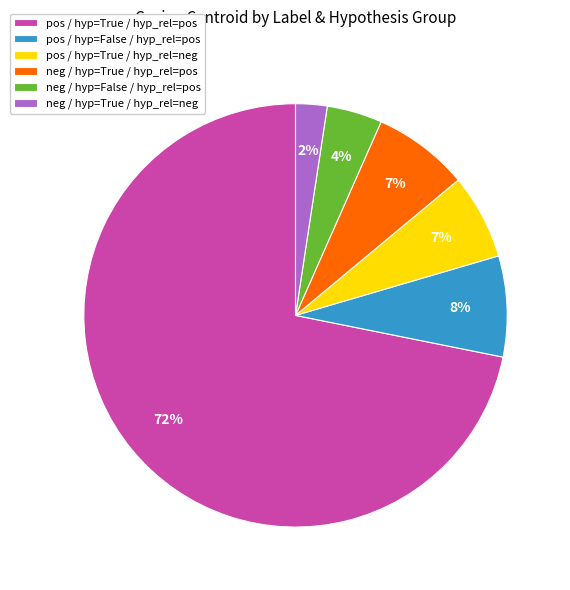

To the nearest percent, what percentage of the pie is pos / hyp=True / hyp_rel=neg?

7%